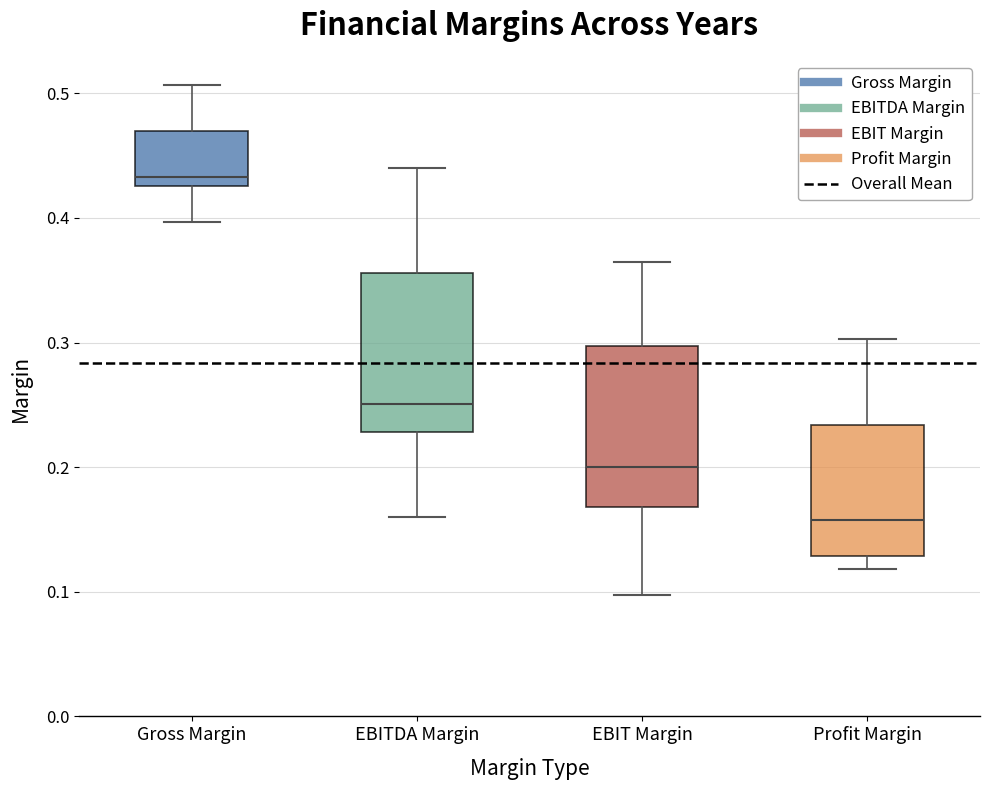

Which box's median line is the highest?

Gross Margin